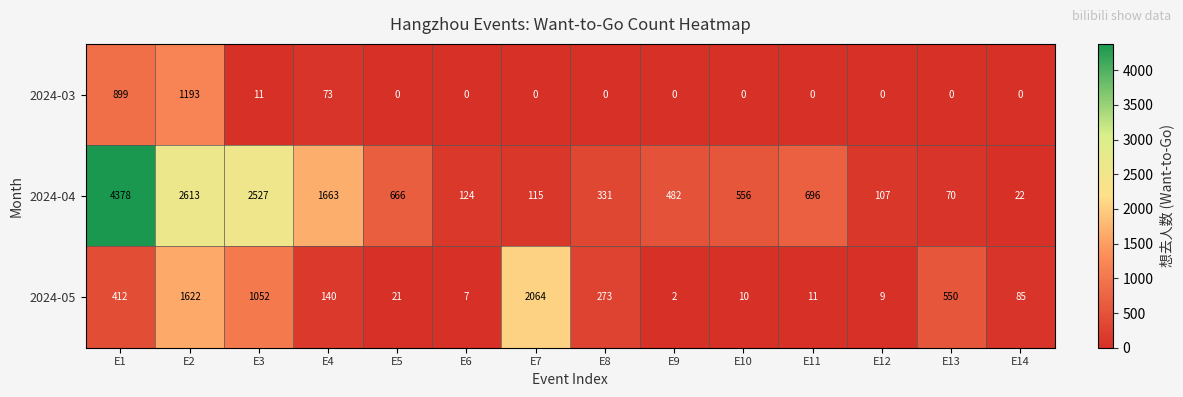

What is the difference between the 2024-03 values at E4 and E5?

73